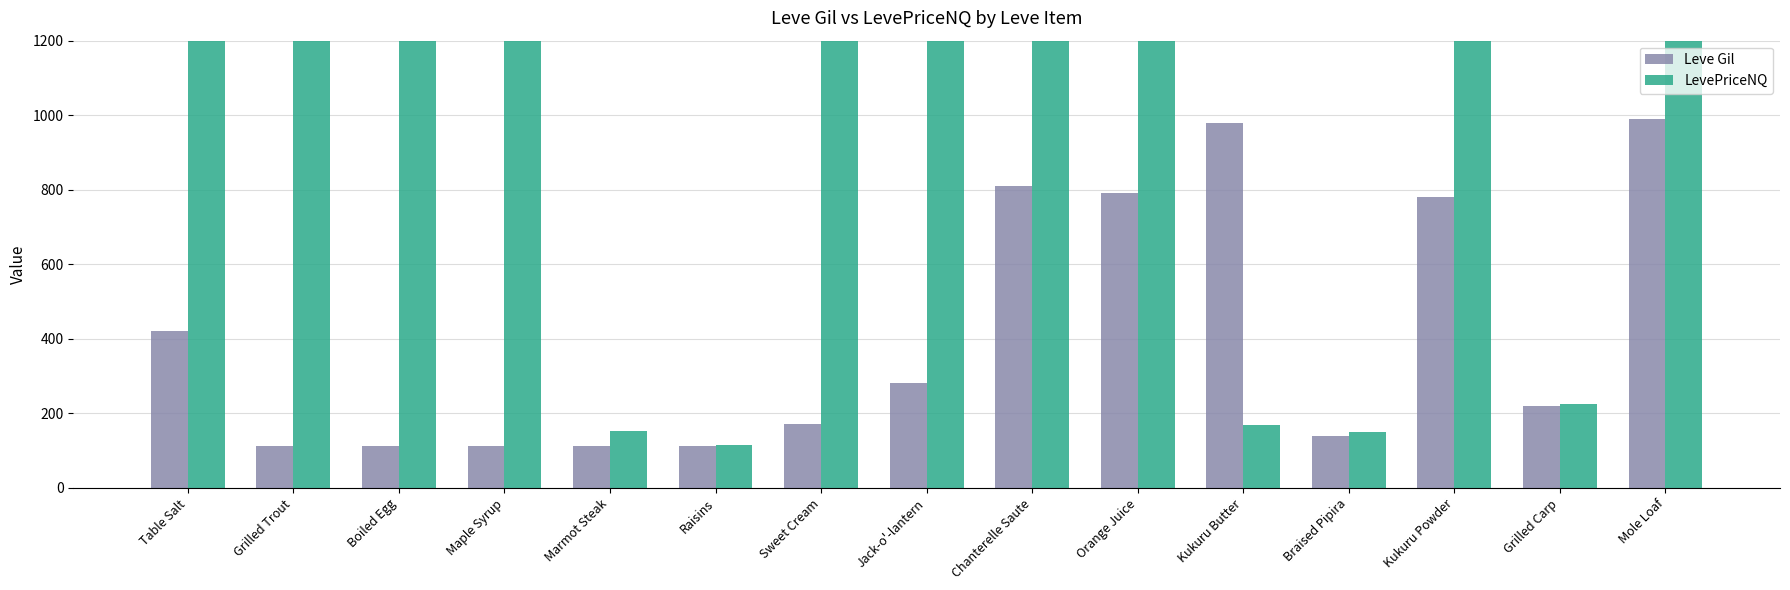

At how many categories does at least one series exceed 726?

11